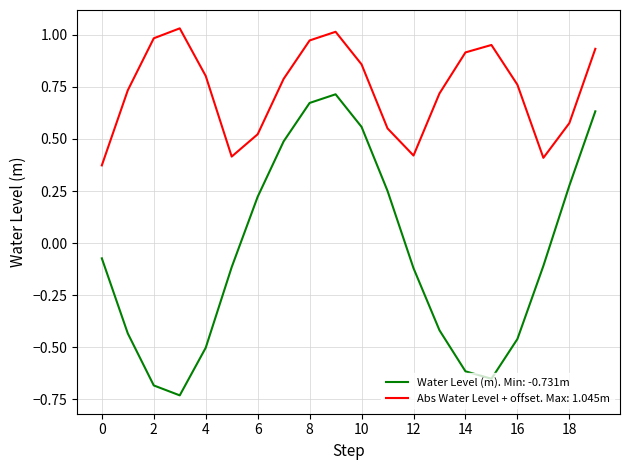

Rank the series by their average value, from highest to lowest.

Abs Water Level + offset. Max: 1.045m, Water Level (m). Min: -0.731m